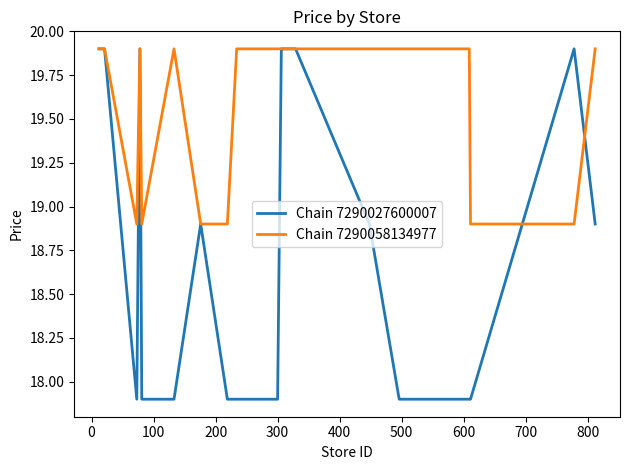

What is the average value of the Chain 7290027600007 series?

18.7